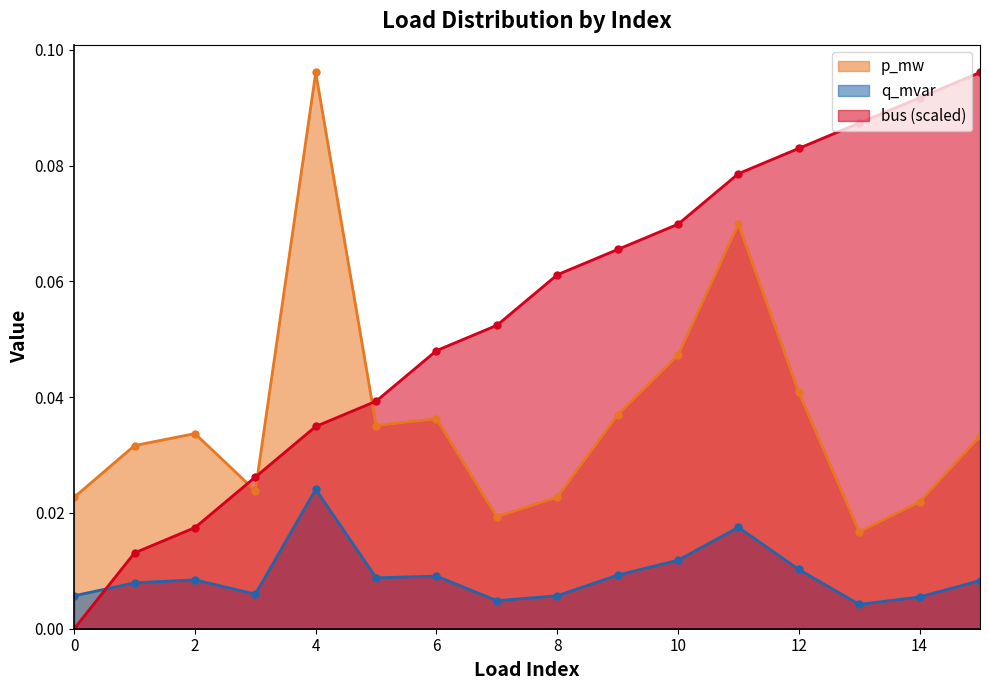

How many categories are shown in the chart?

16